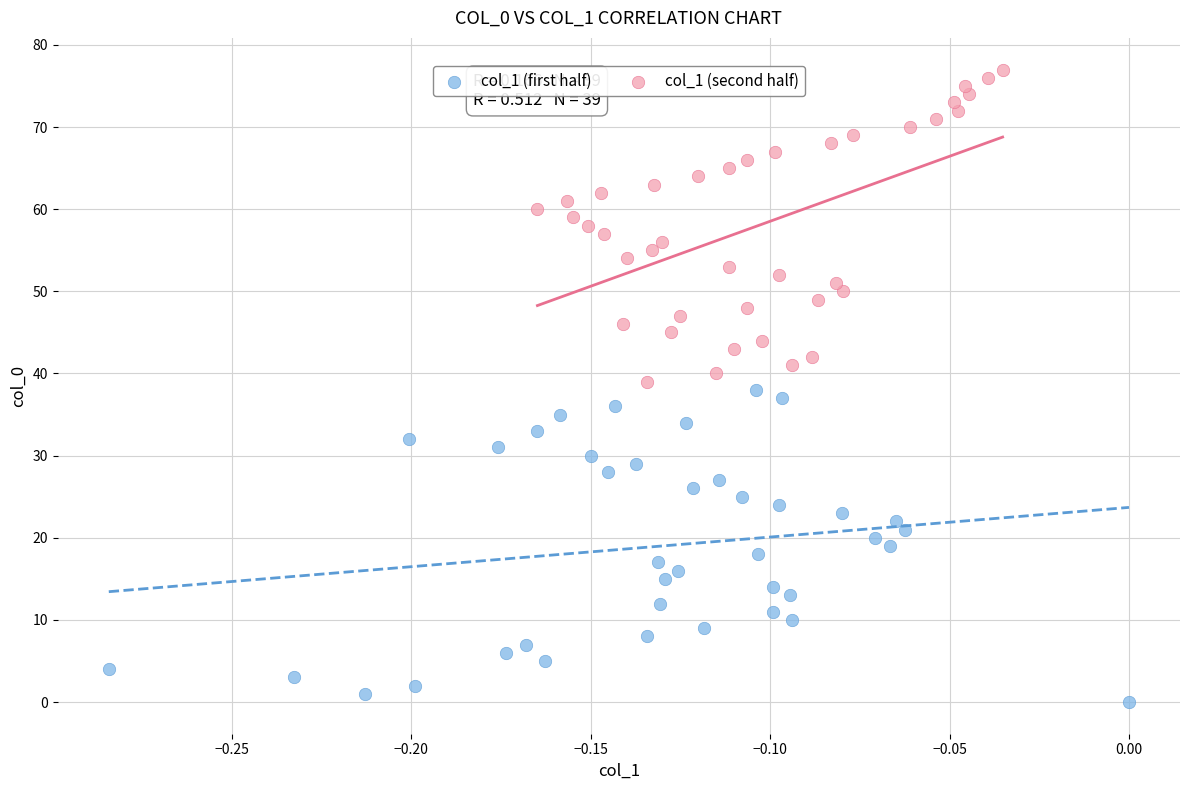

Which series reaches the minimum Y coordinate?

col_1 (first half)